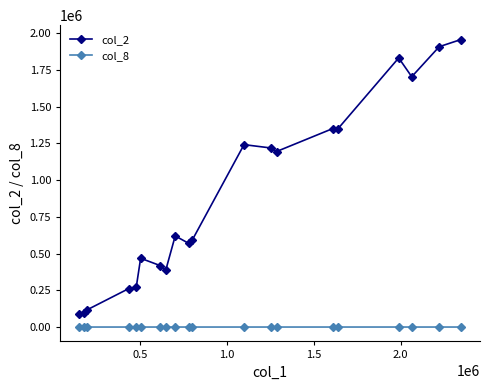

Which series has the largest total across all categories?

col_2